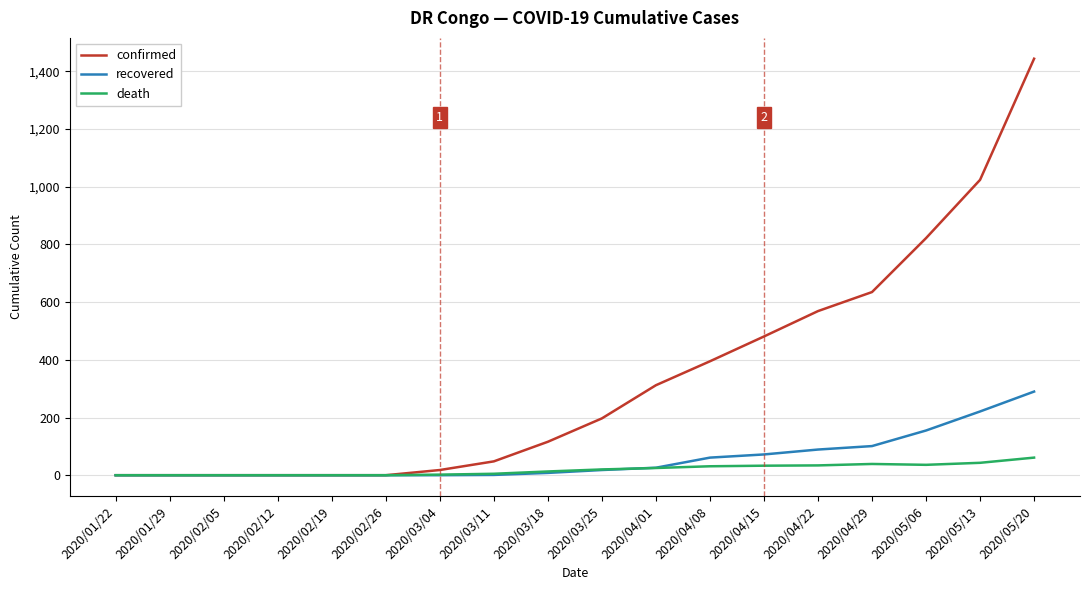

Which series changed the most between 2020/04/15 and 2020/05/20?

confirmed